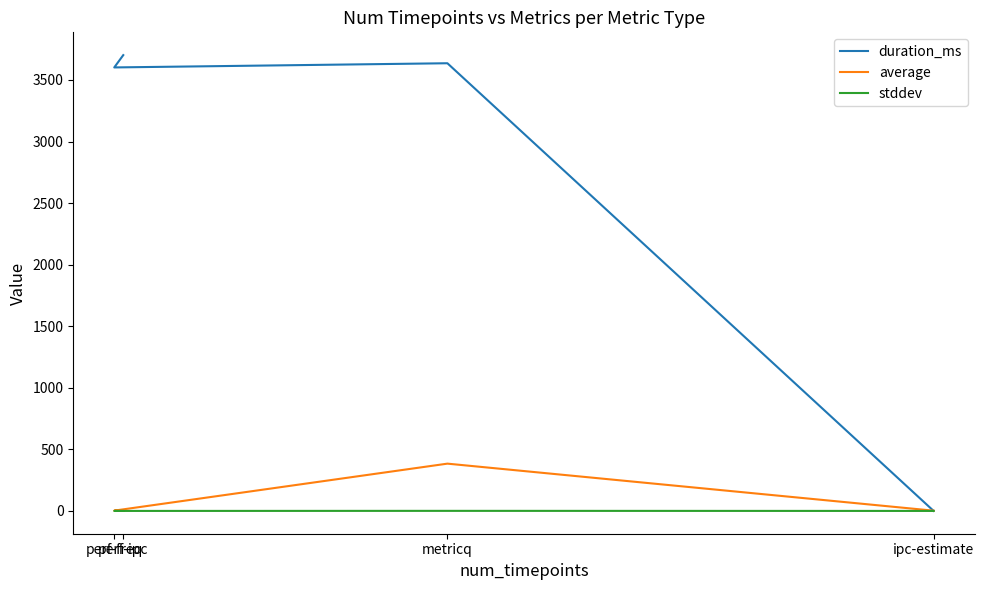

At which category is the sum across all series the highest?

metricq